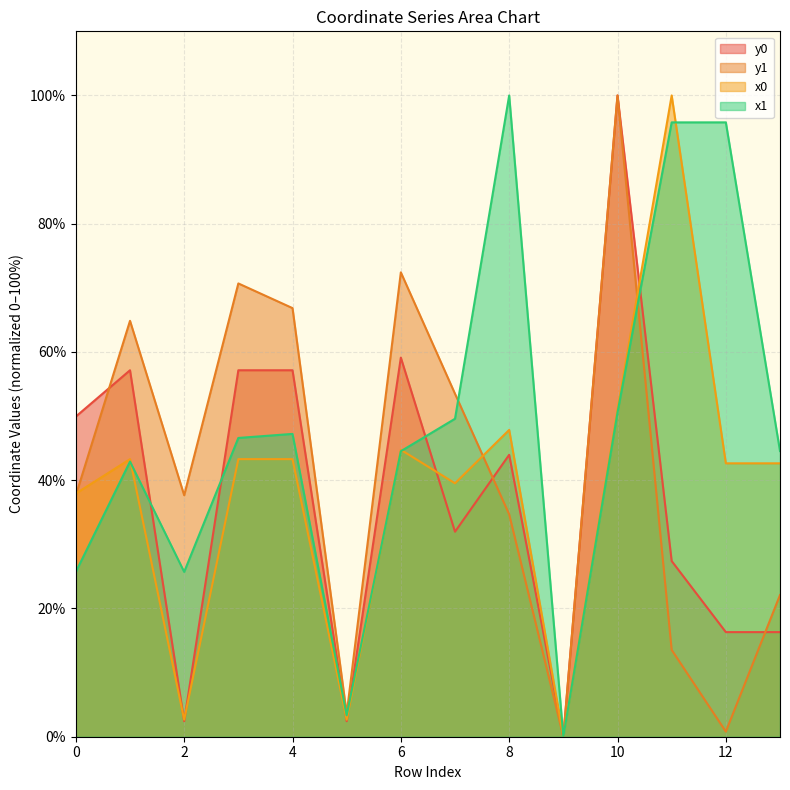

How many values in the x0 series are below 43?

7